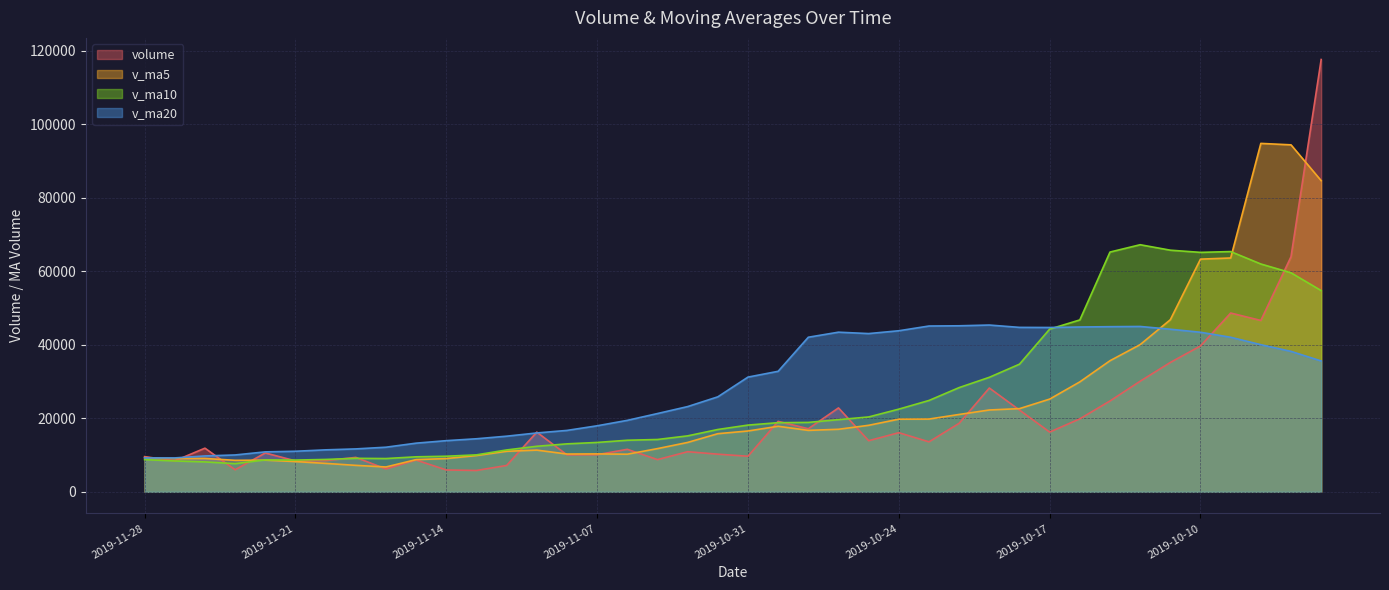

At which label does v_ma20 reach its peak?

2019-10-21